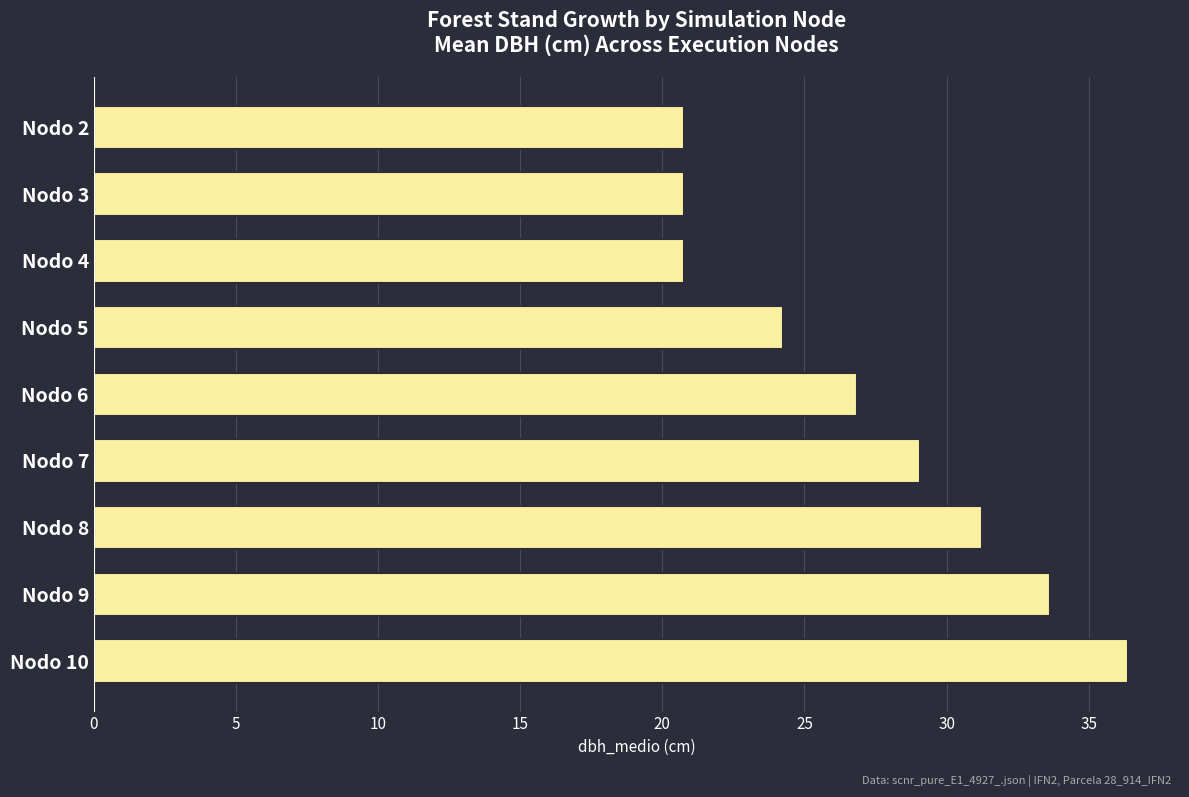

What is the difference between the second highest and minimum values?

12.9